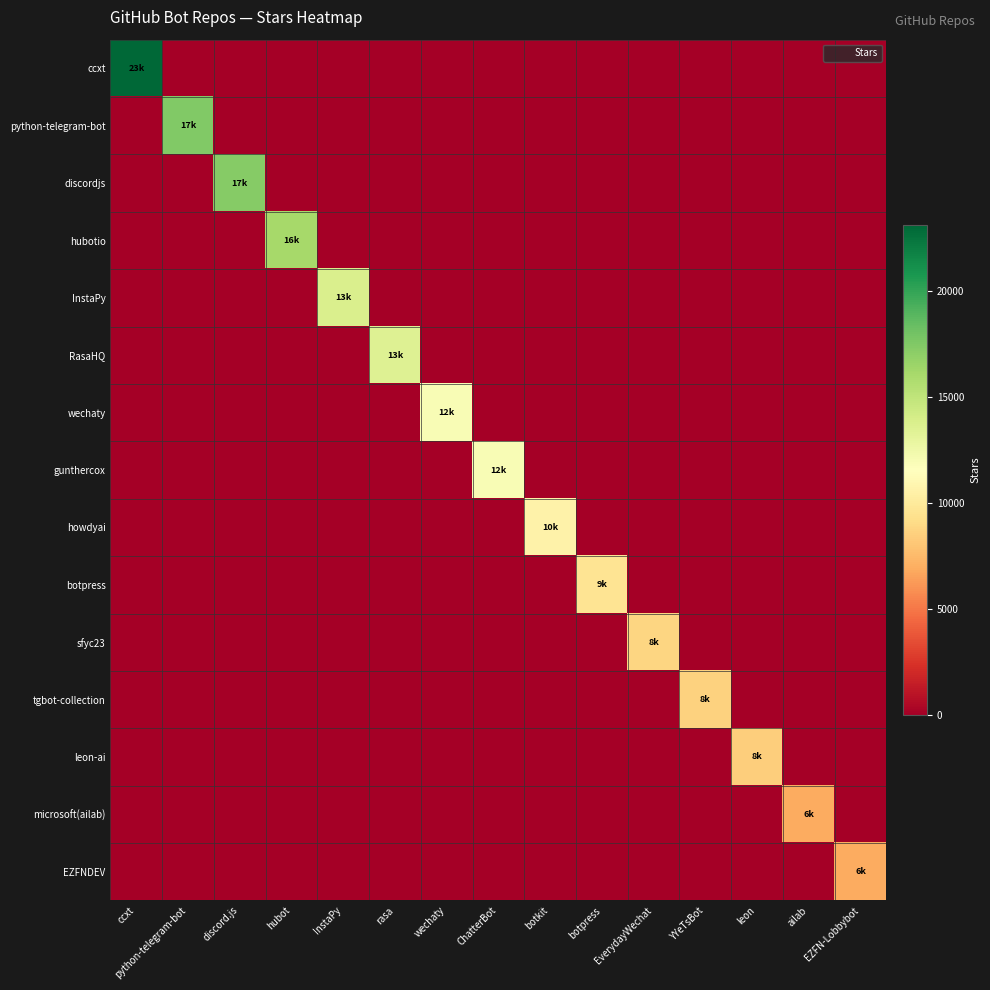

Rank the series by their maximum value, from lowest to highest.

microsoft(ailab), EZFNDEV, leon-ai, tgbot-collection, sfyc23, botpress, howdyai, wechaty, gunthercox, RasaHQ, InstaPy, hubotio, discordjs, python-telegram-bot, ccxt